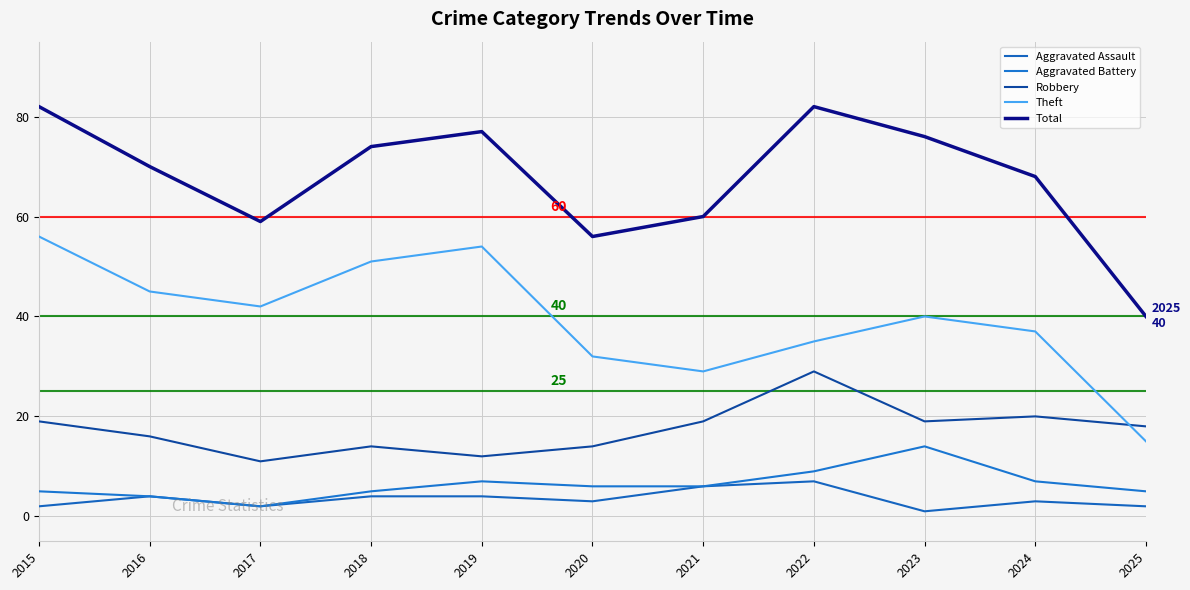

What is the minimum value shown in the chart?

1